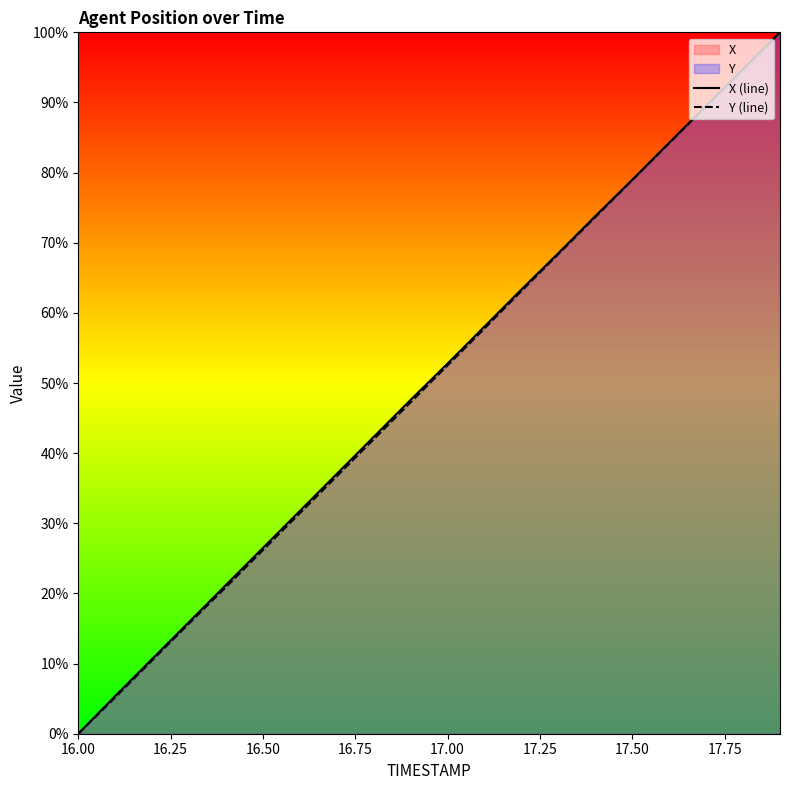

The X (line) series shows 52.8 at 17.00. True or false?

True